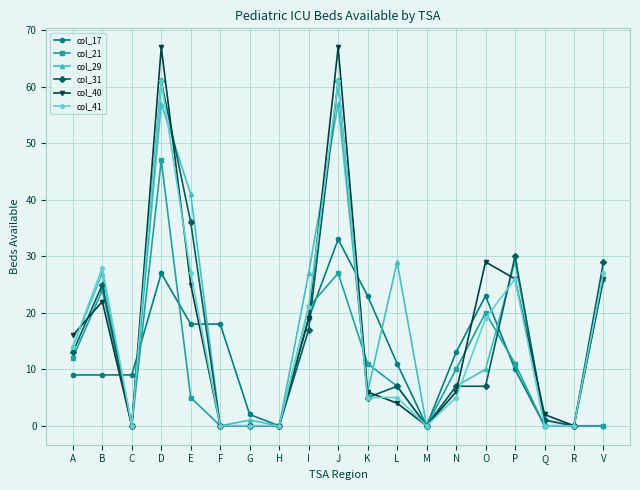

What are all the series names shown in the legend?

col_17, col_21, col_29, col_31, col_40, col_41